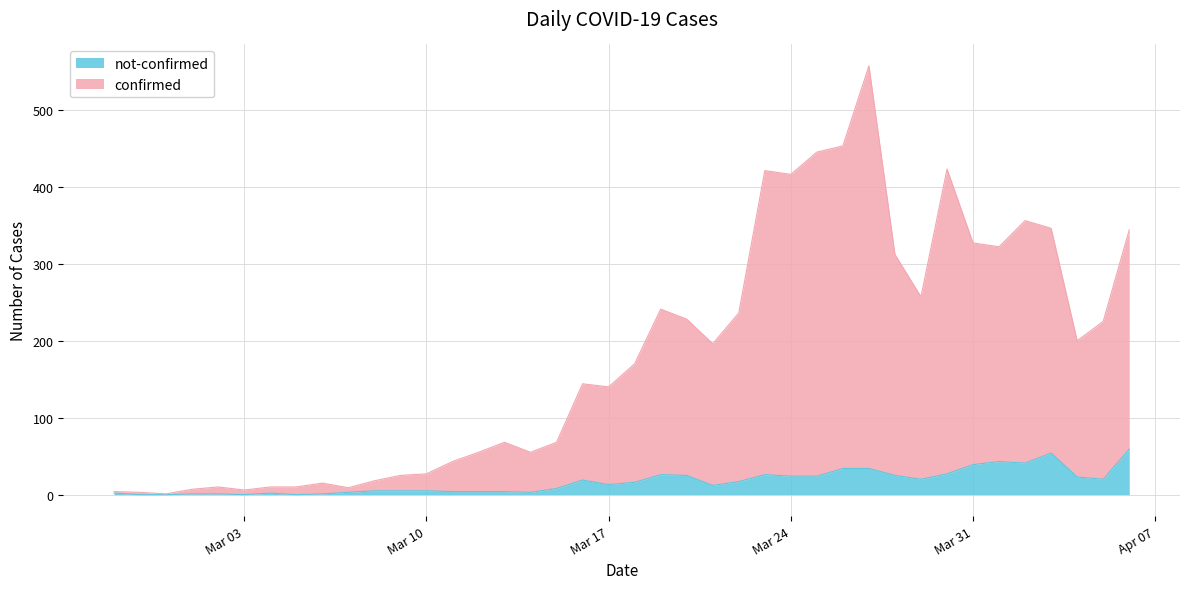

The value of confirmed at 2020-03-20 is 52. True or false?

False